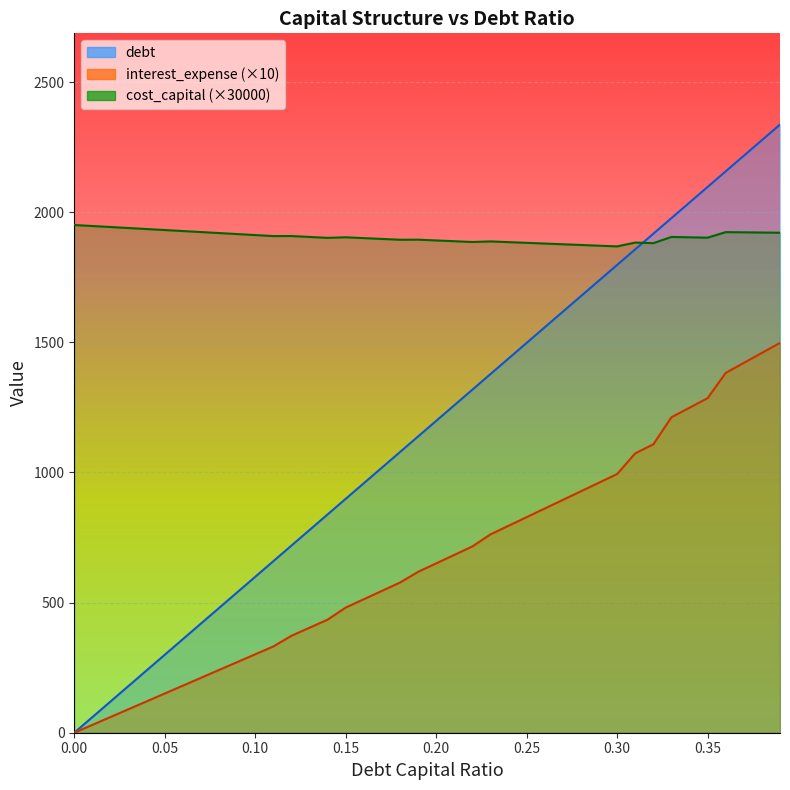

True or false: debt_capital has a value of 1857.7 at 0.31.

True